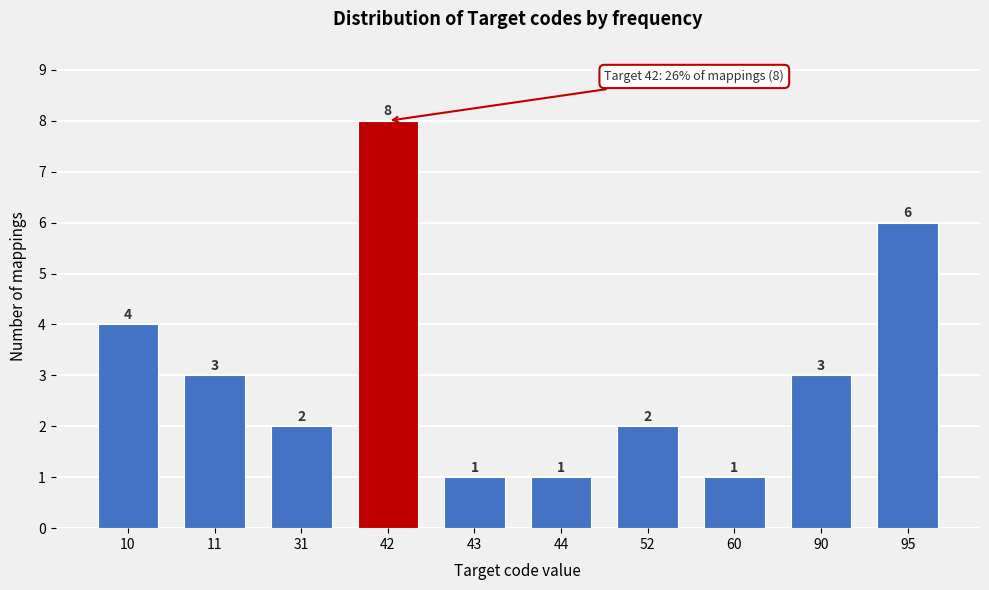

Reading right to left, extract all data points from this chart.

95=6	90=3	60=1	52=2	44=1	43=1	42=8	31=2	11=3	10=4